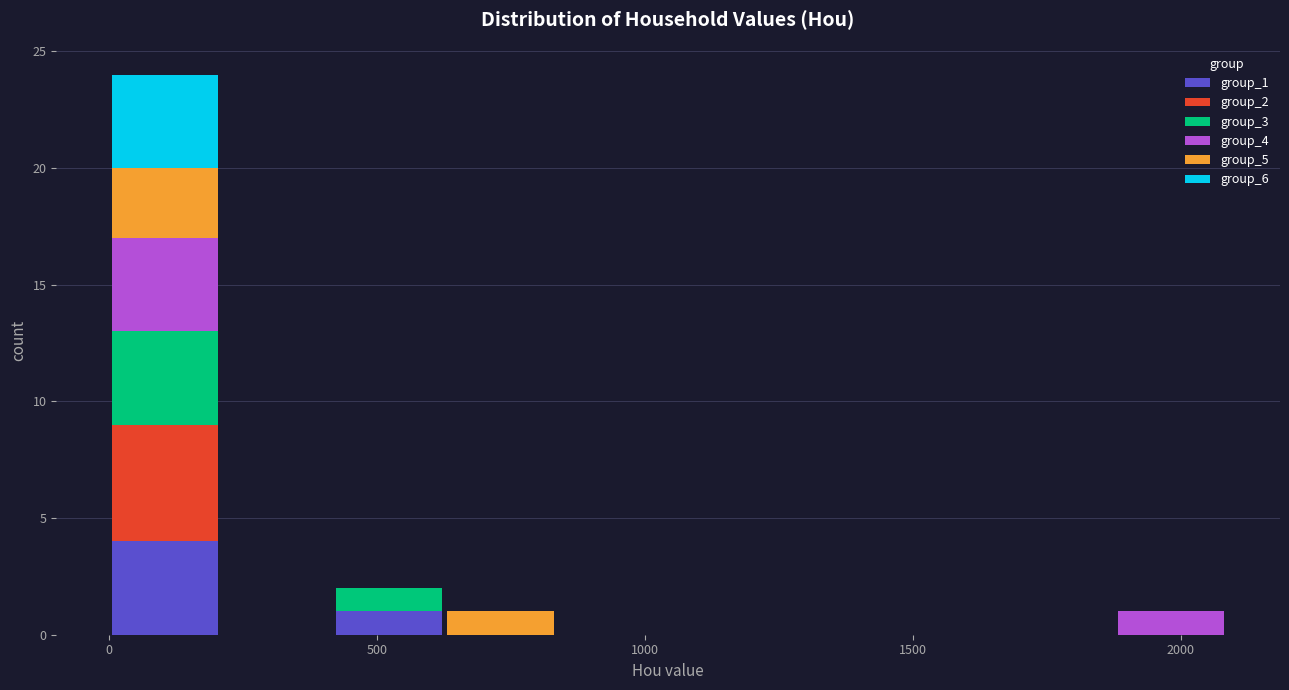

Reading left to right, list every stacked bar in this chart as the range it spans on the x-axis followed by its total height. Neither the bar edges nor the heights are printed on the chart, so give them approximately, as read against the axes.

0 to 200: 24
200 to 400: 0
400 to 650: 2
650 to 850: 1
850 to 1050: 0
1050 to 1250: 0
1250 to 1450: 0
1450 to 1650: 0
1650 to 1900: 0
1900 to 2100: 1